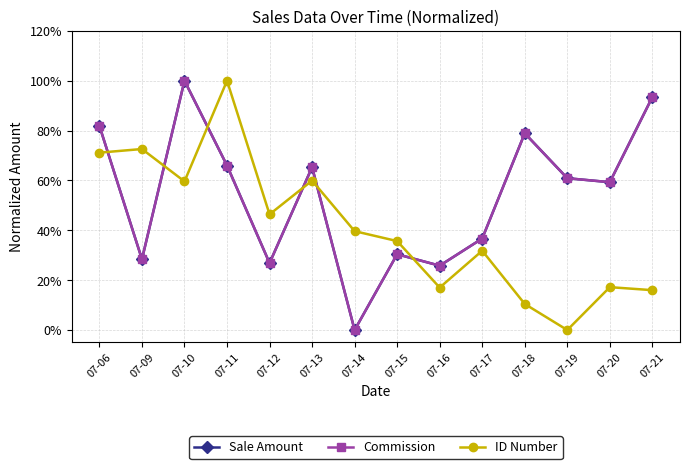

Does the chart have visible grid lines?

Yes